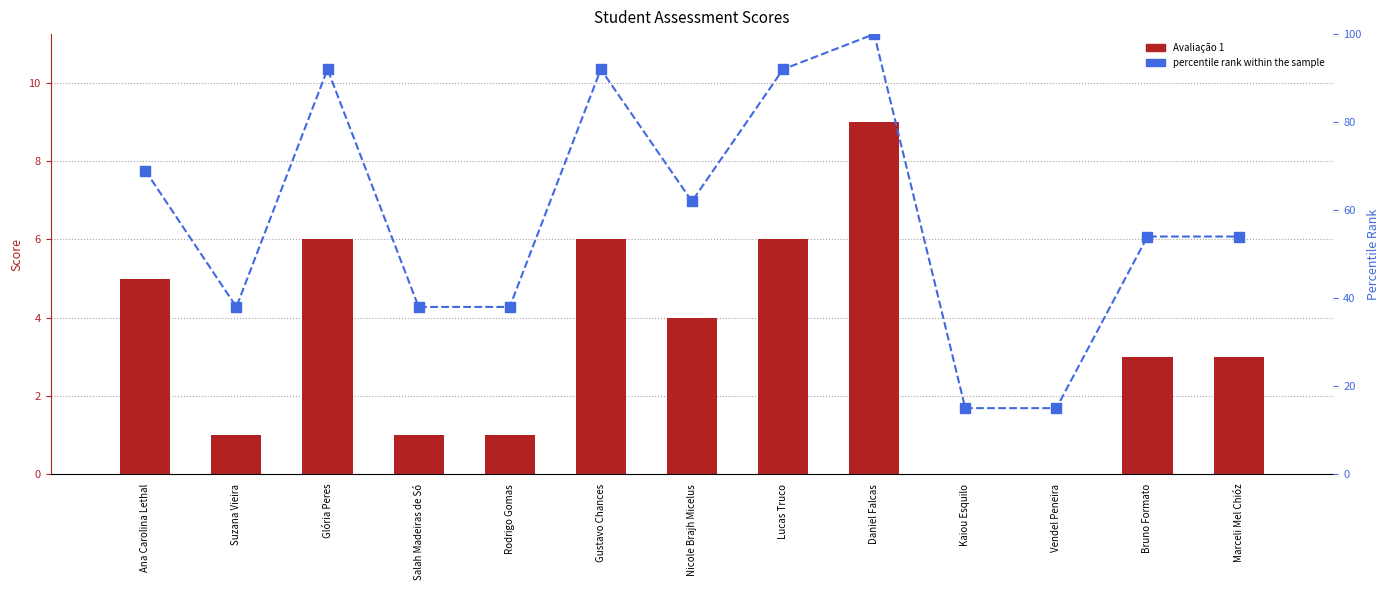

At how many categories does at least one series exceed 49?

8